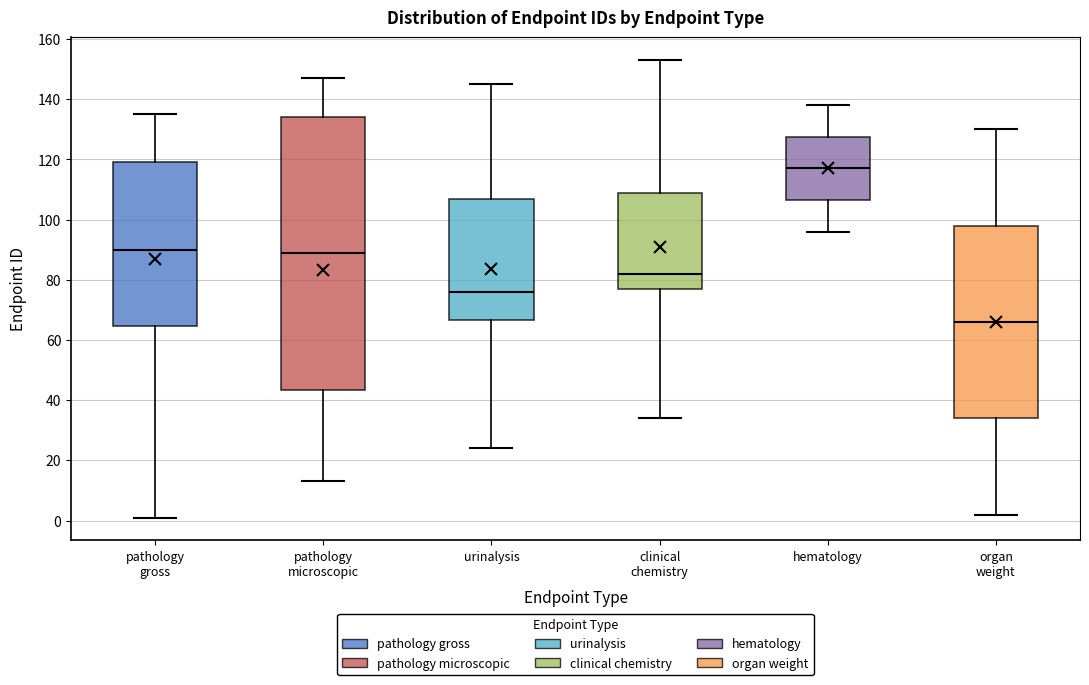

Reading left to right, read every box against the y-axis: the position of its median line, the range the box covers, and the ends of its whiskers. The values are not printed on the chart, so give them approximately, as read against the axis.

pathology gross: median 90, box 64 to 120, whiskers 2 to 136
pathology microscopic: median 90, box 44 to 134, whiskers 14 to 148
urinalysis: median 76, box 66 to 108, whiskers 24 to 146
clinical chemistry: median 82, box 78 to 110, whiskers 34 to 154
hematology: median 118, box 106 to 128, whiskers 96 to 138
organ weight: median 66, box 34 to 98, whiskers 2 to 130